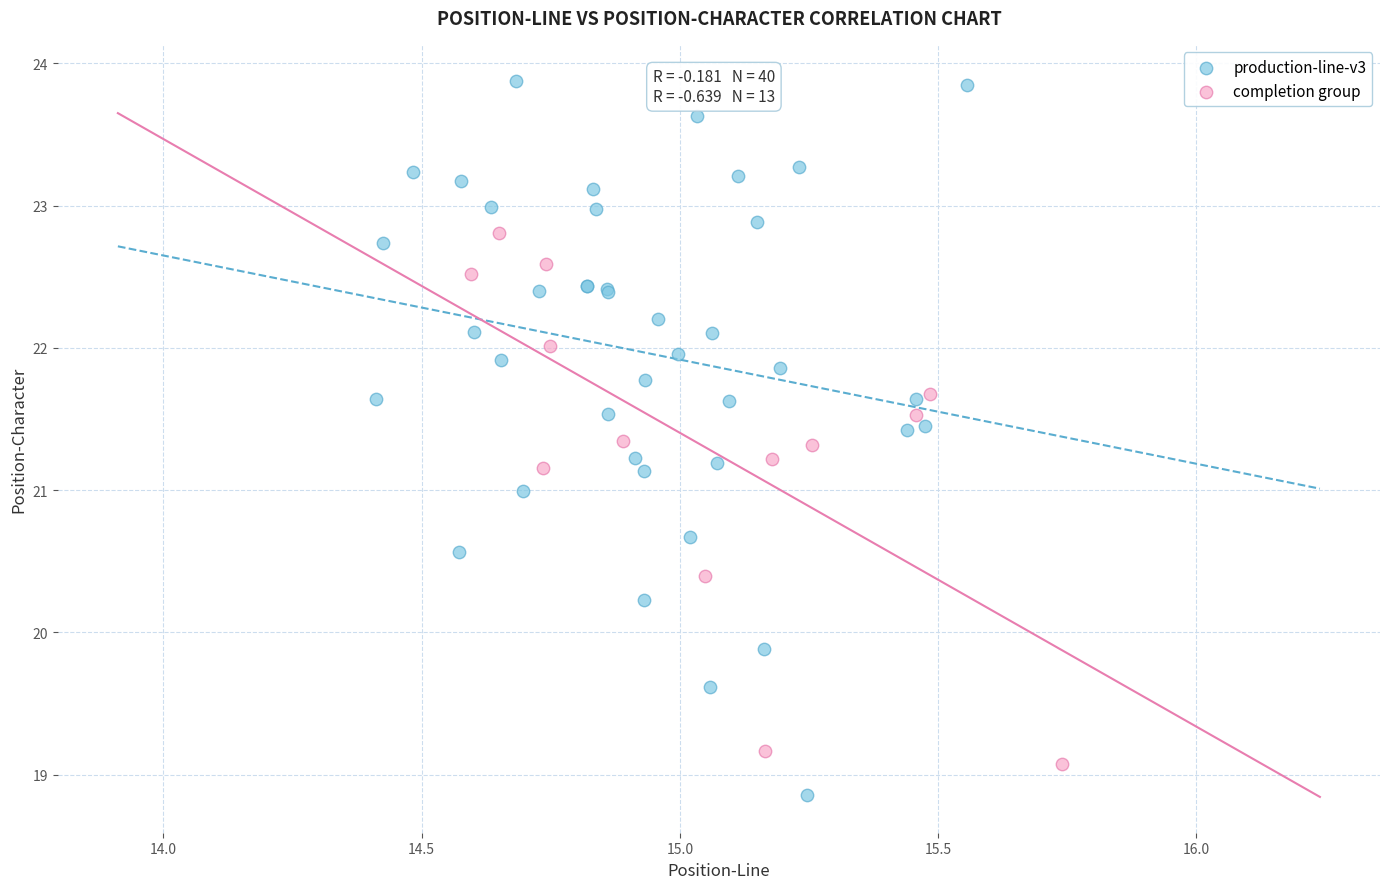

Which series has the widest spread of Y values?

production-line-v3